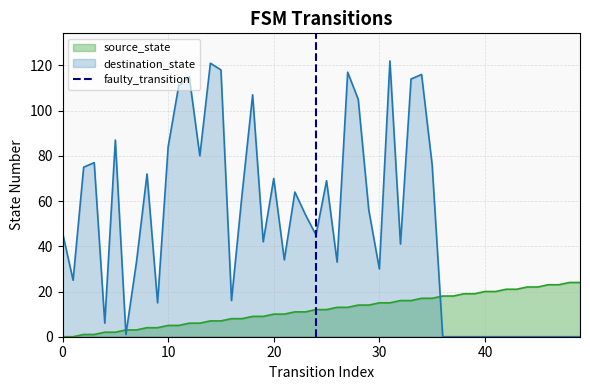

Which series ends up on top after the final intersection of destination_state and source_state?

source_state